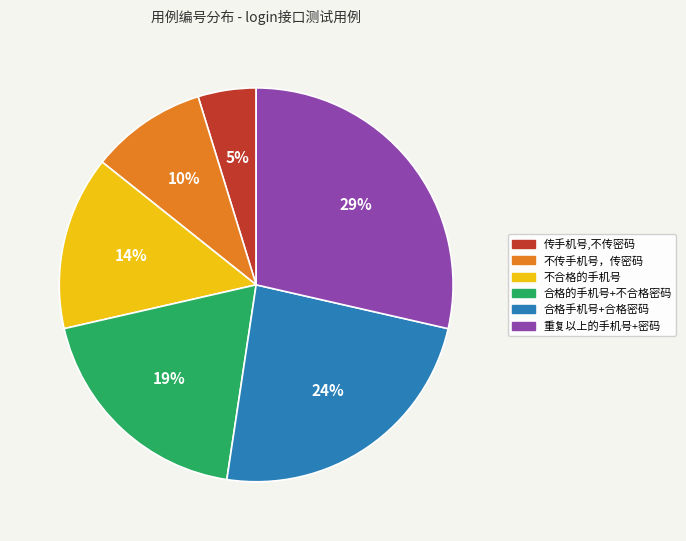

Is the sum of 重复以上的手机号+密码 and 不合格的手机号 greater than half?

No